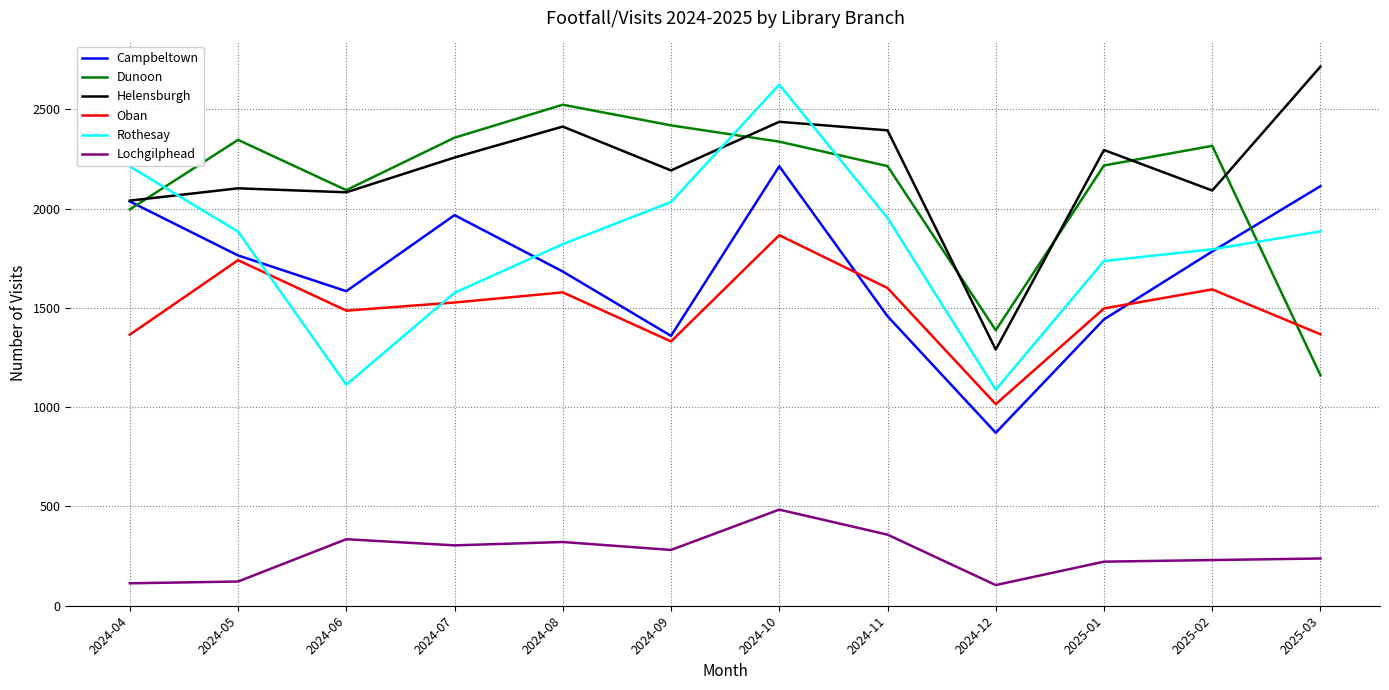

The Campbeltown series shows 664 at 2024-09. True or false?

False